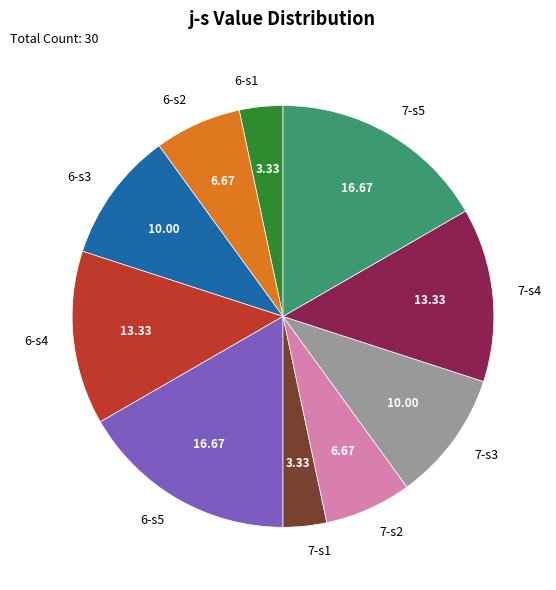

Is the sum of 6-s5 and 7-s1 greater than half?

No